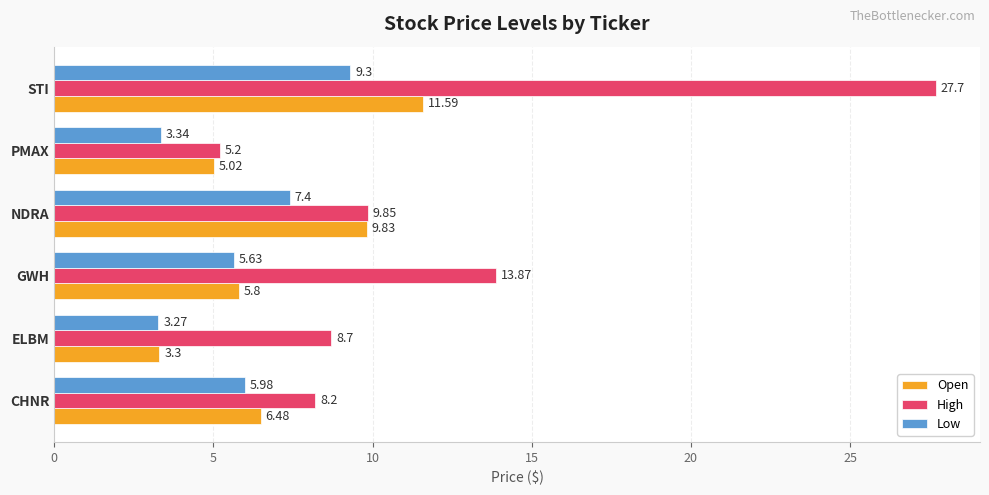

List the series in order of their peak value, highest first.

High, Open, Low